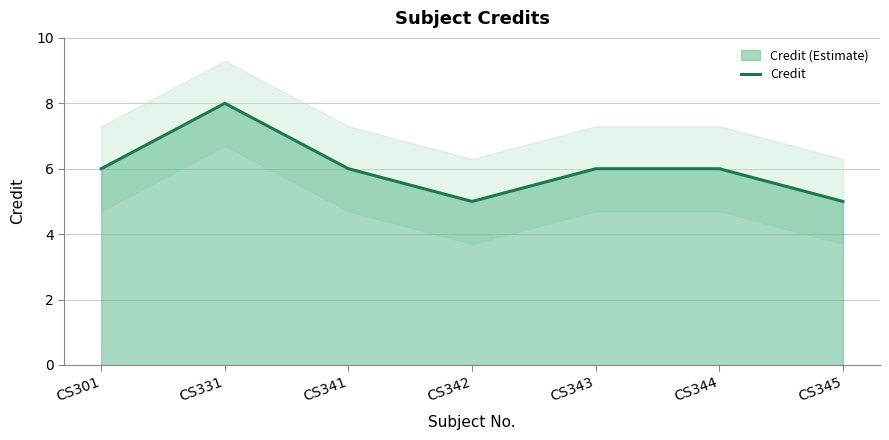

What is the change in value from CS342 to CS343?

+1